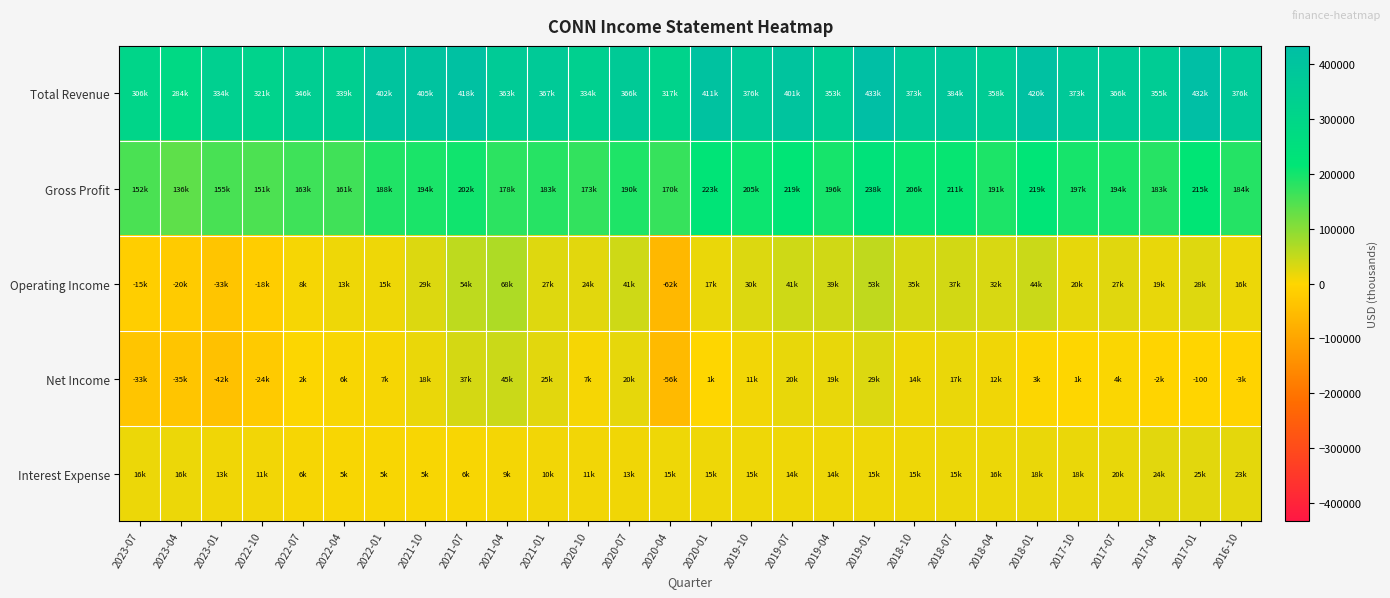

Which series has the largest total across all categories?

Total Revenue